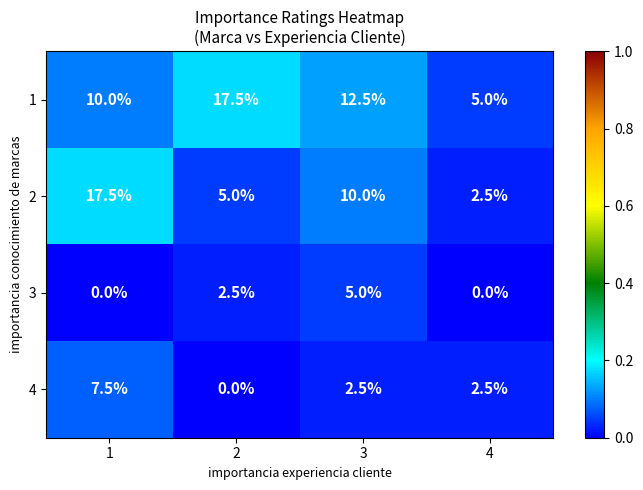

What is the approximate value of 1 at 4?

5.0